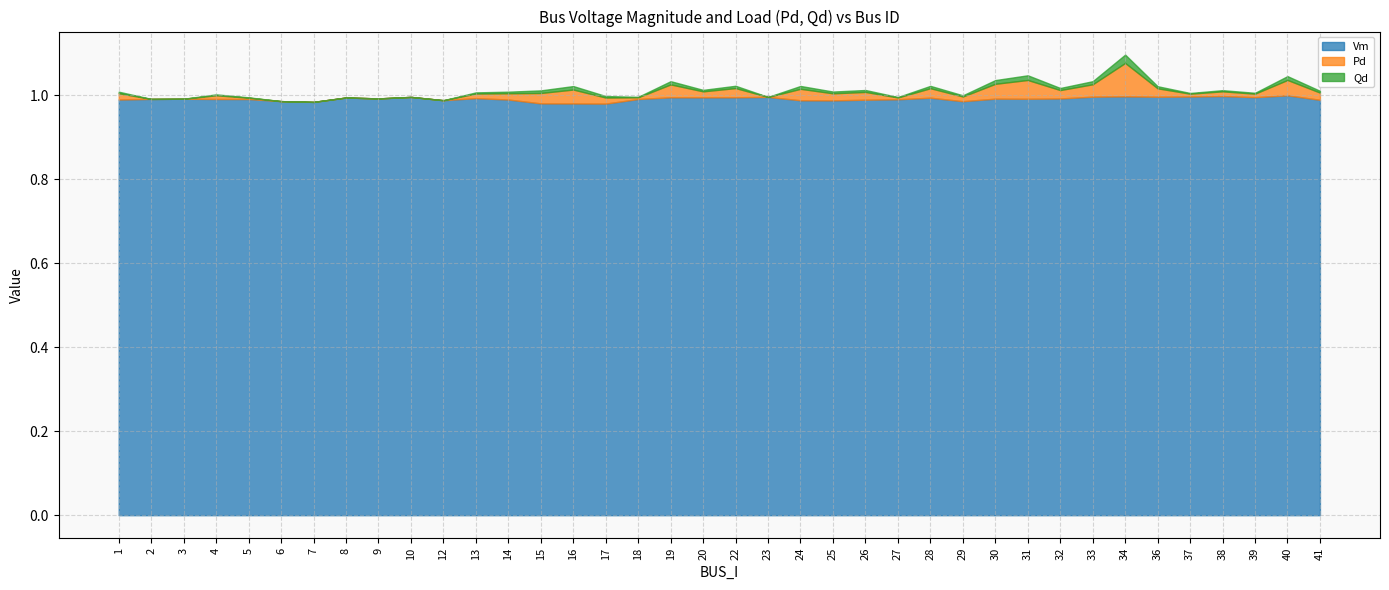

True or false: Pd and Vm intersect in this chart.

False